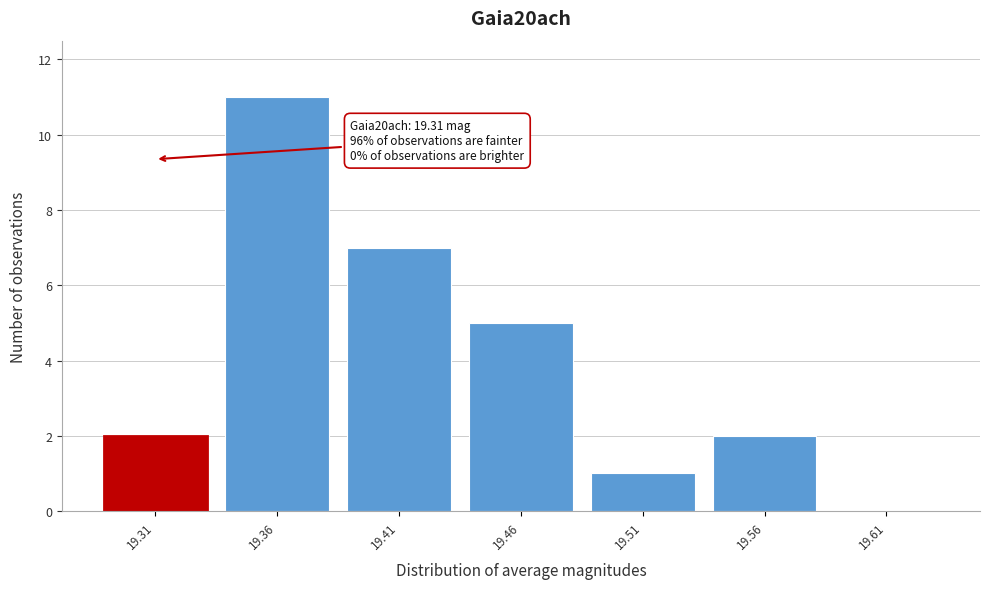

Which range on the x-axis has the tallest bar?

19.335 to 19.385